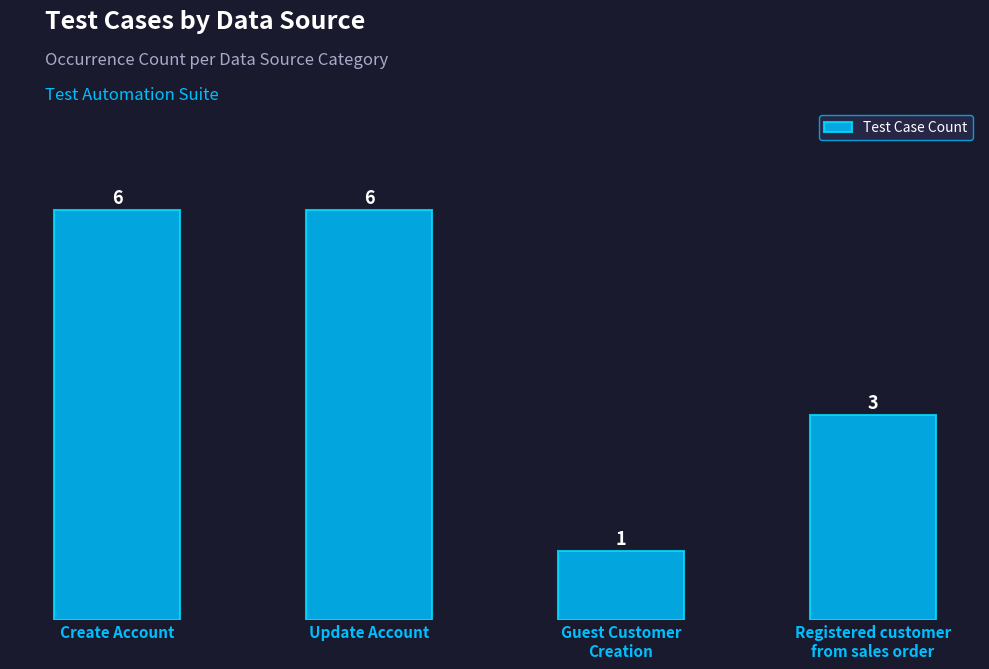

What is the approximate value at Update Account?

6